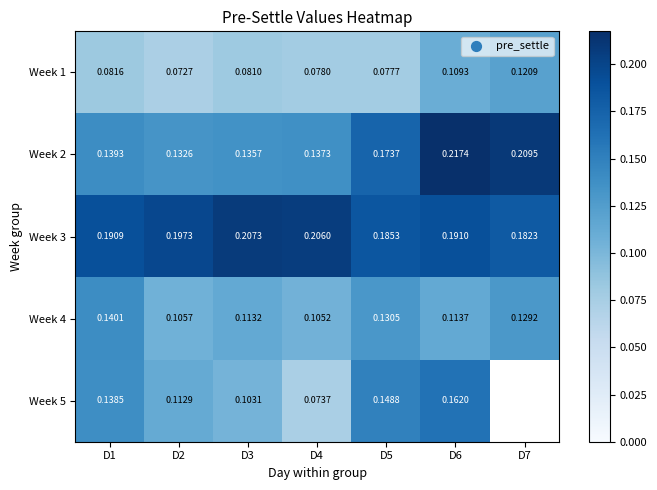

Which series has the largest range (max minus min)?

Week 5